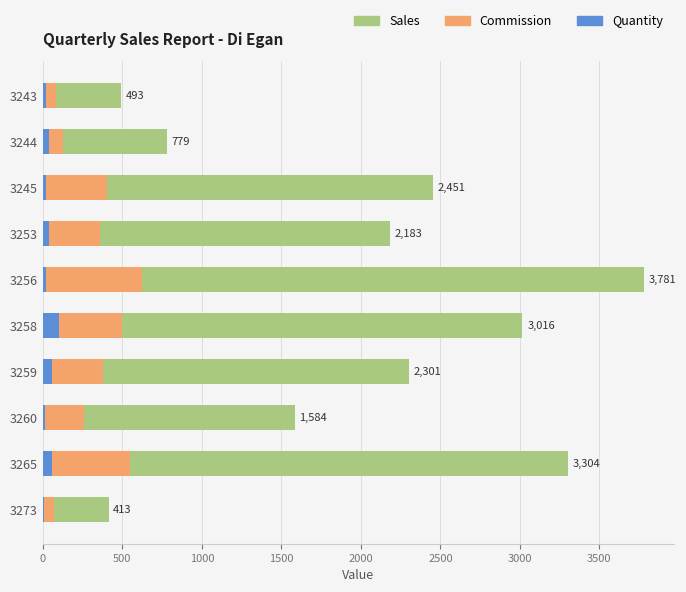

How many categories are shown in the chart?

10